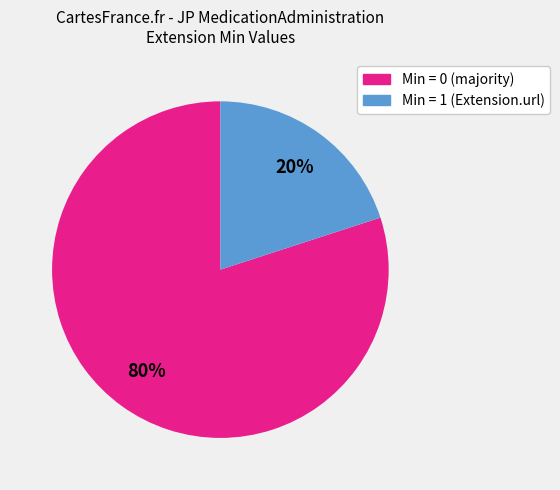

Is there any slice that represents more than half of the pie?

Yes